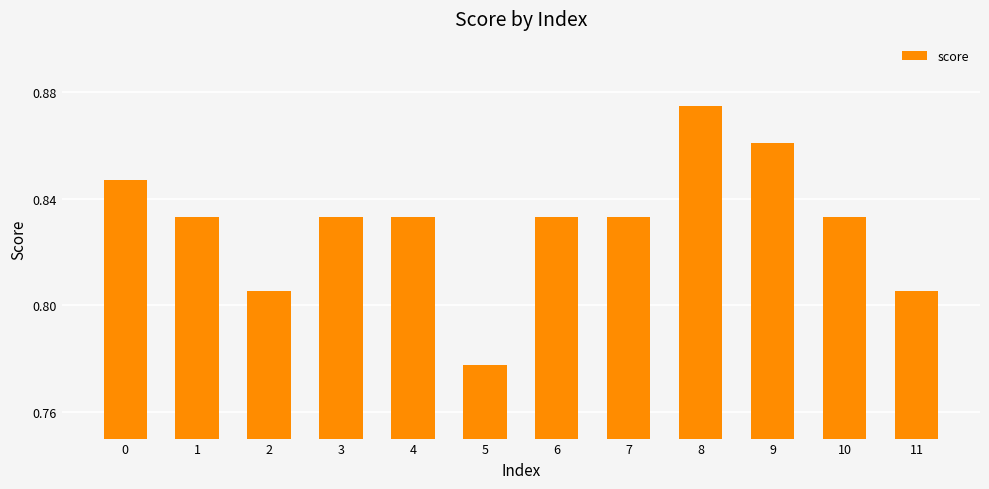

What is the sum of all values?

10.0